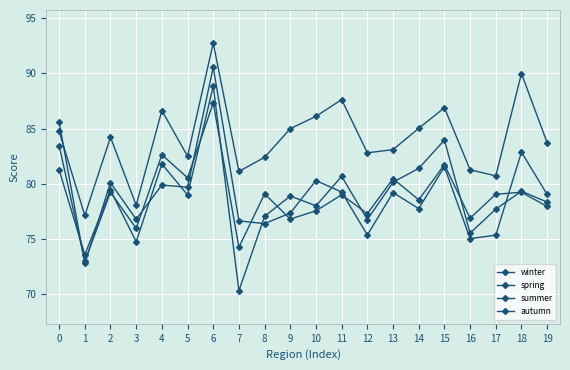

What is the difference between the second highest and second lowest values in the winter series?

9.2